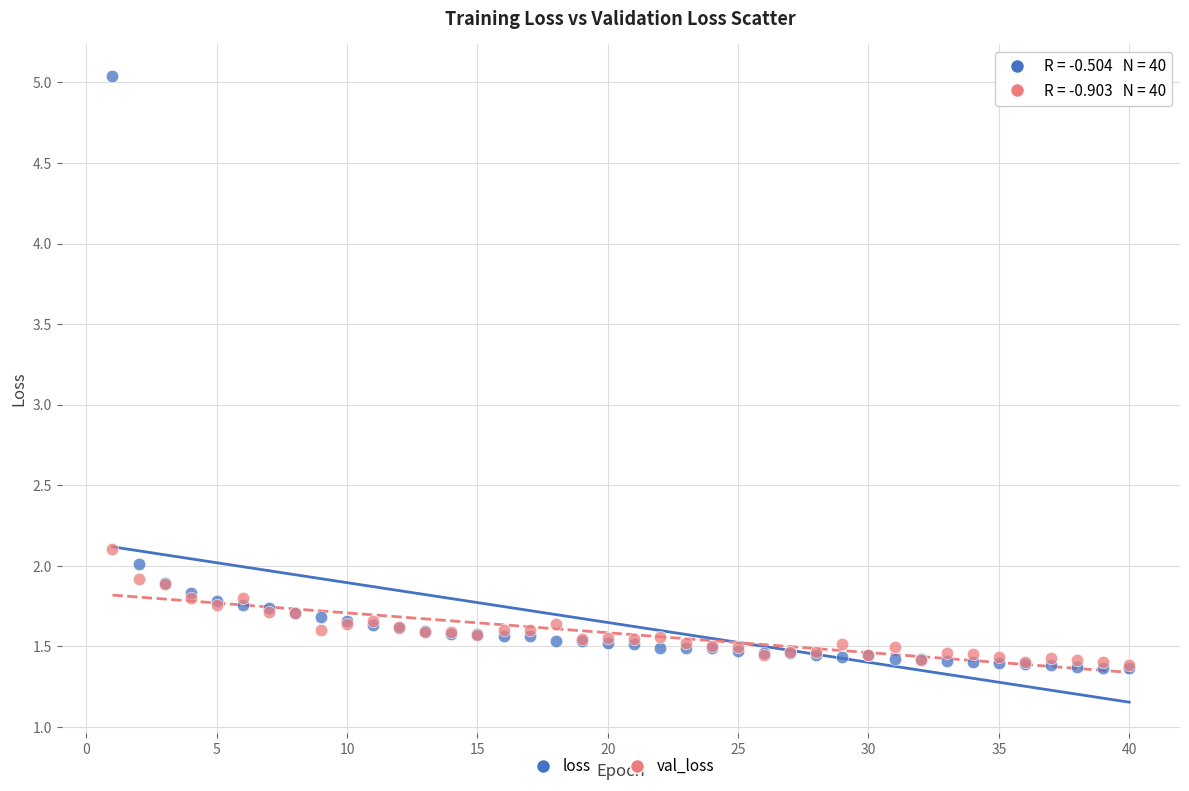

What are all the series names shown in the legend?

loss, val_loss